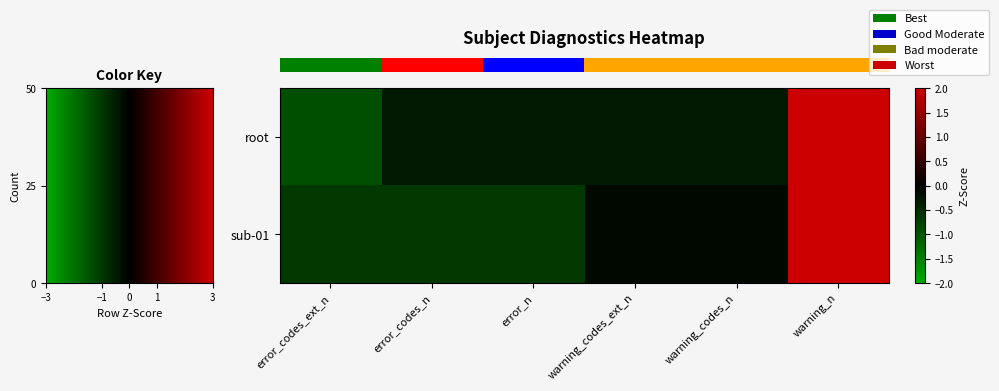

At which category does the chart reach its minimum across all series?

error_codes_ext_n